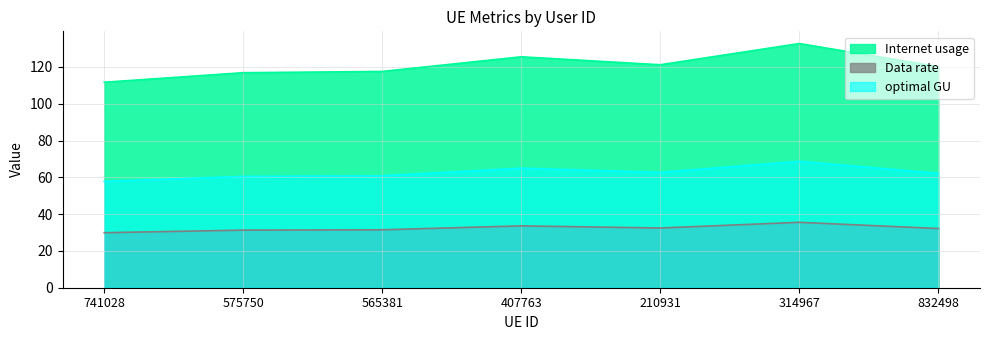

Between 741028 and 210931, which is larger?

210931